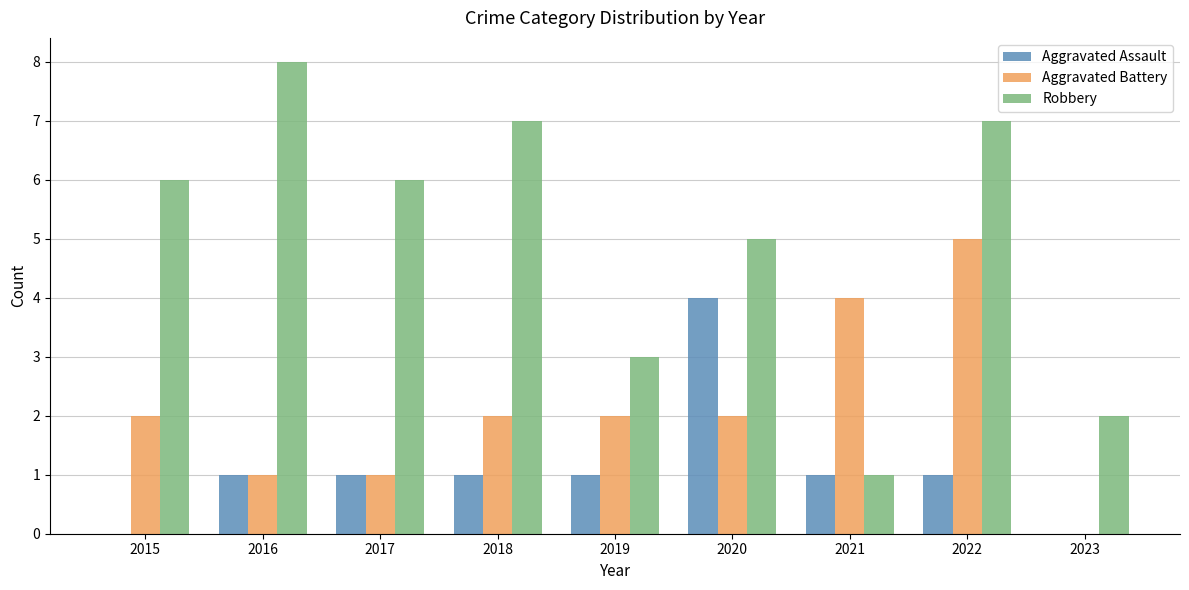

Which series changed the most between 2019 and 2022?

Robbery